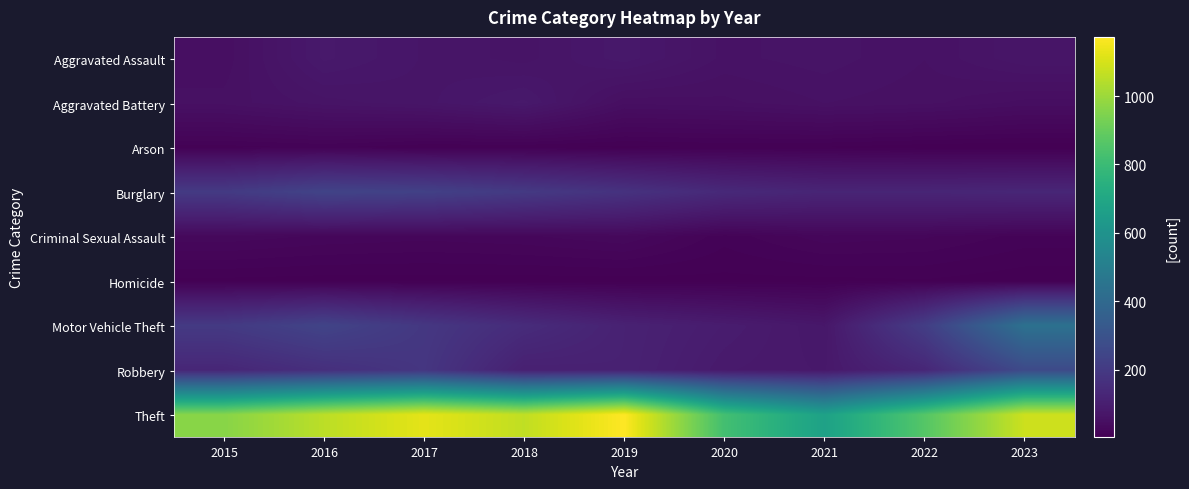

Which series has the largest range (max minus min)?

Theft